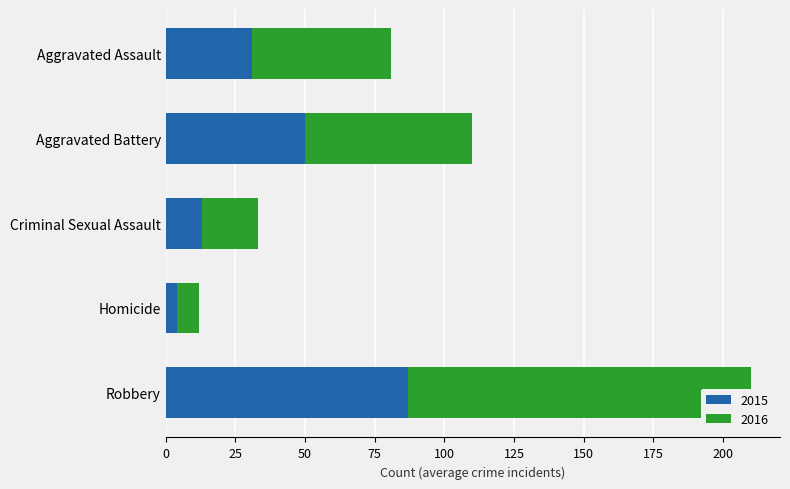

True or false: 2016 has a value of 99 at Aggravated Battery.

False